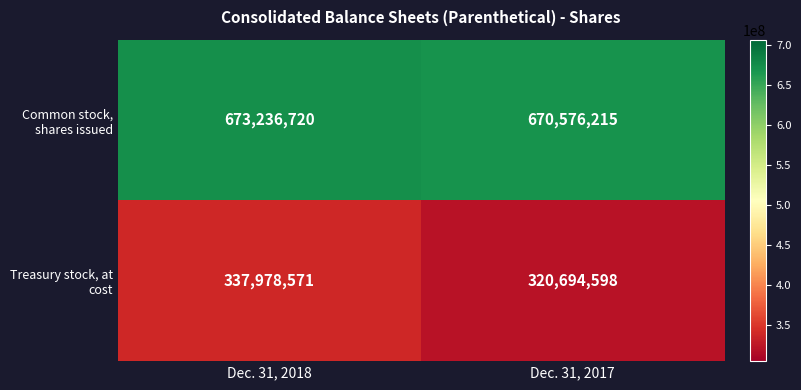

At Dec. 31, 2017, list the series in order from largest to smallest.

Common stock, shares issued, Treasury stock, at cost